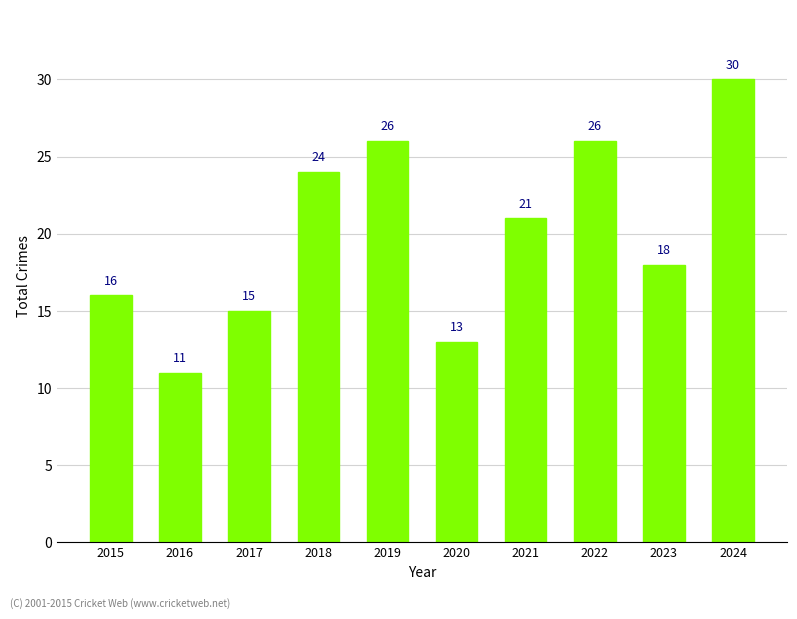

How many categories are shown in the chart?

10